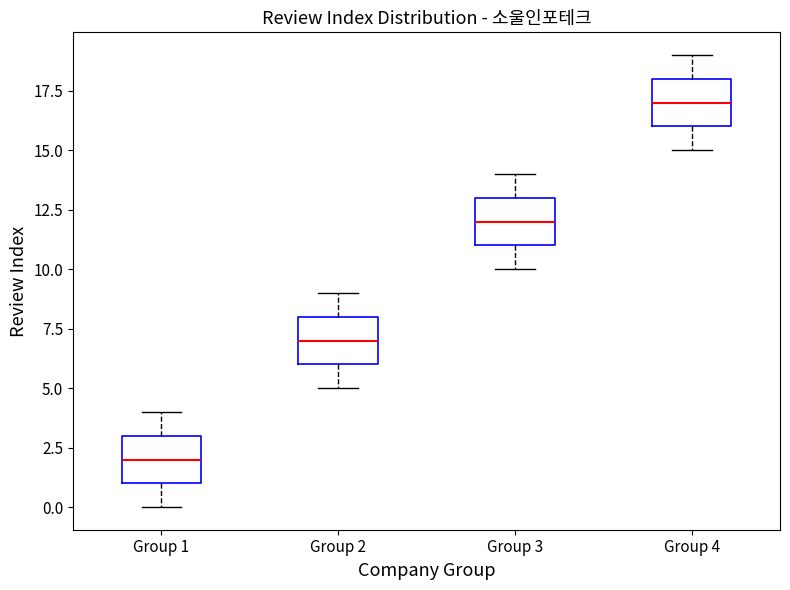

Where is the lower edge of the box for Group 2 on the y-axis? The values are not printed on the chart, so give them approximately, as read against the axis.

6